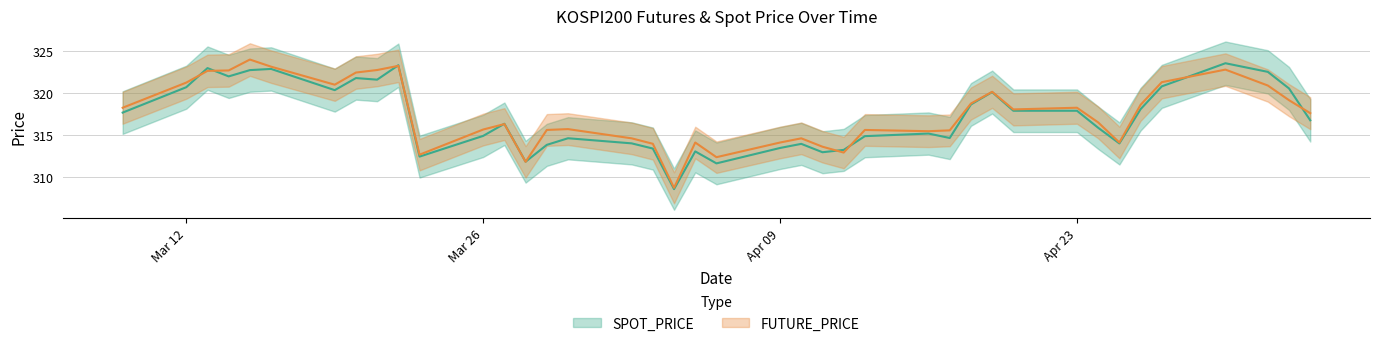

Read the SPOT_PRICE value at 2018-04-30.

323.6